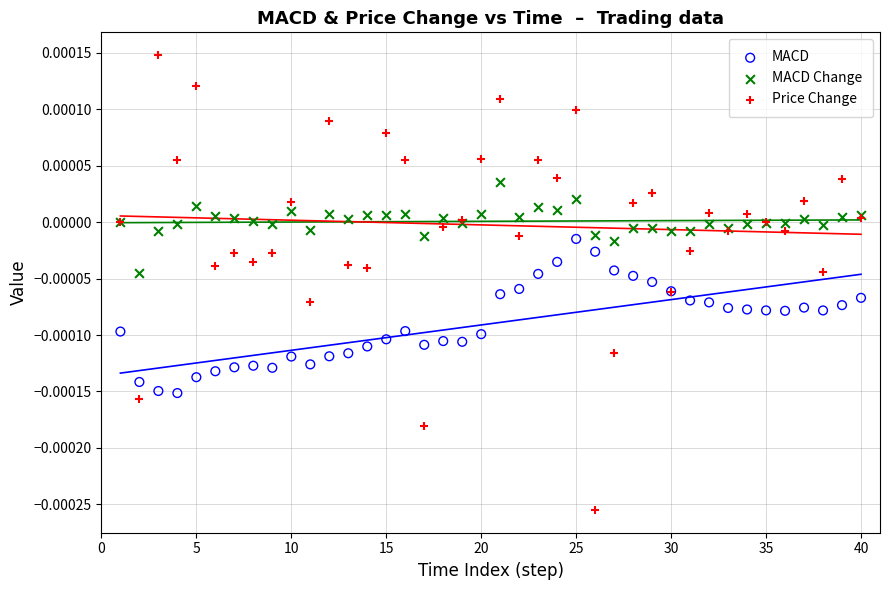

Which series has the widest spread of Y values?

Price Change